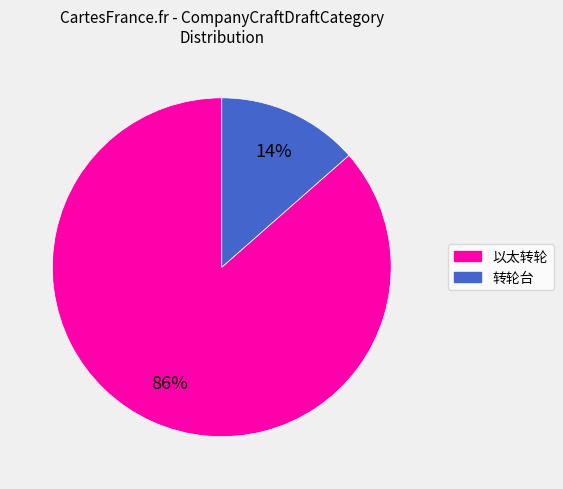

Count the number of slices in the pie.

2